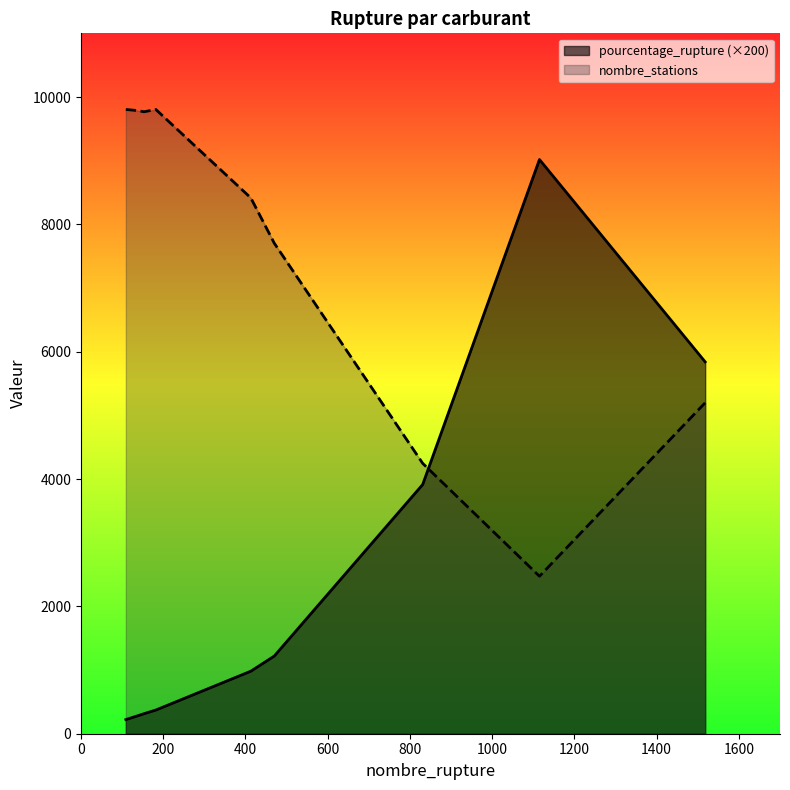

Which has a higher value, SP95 or SP98?

SP95